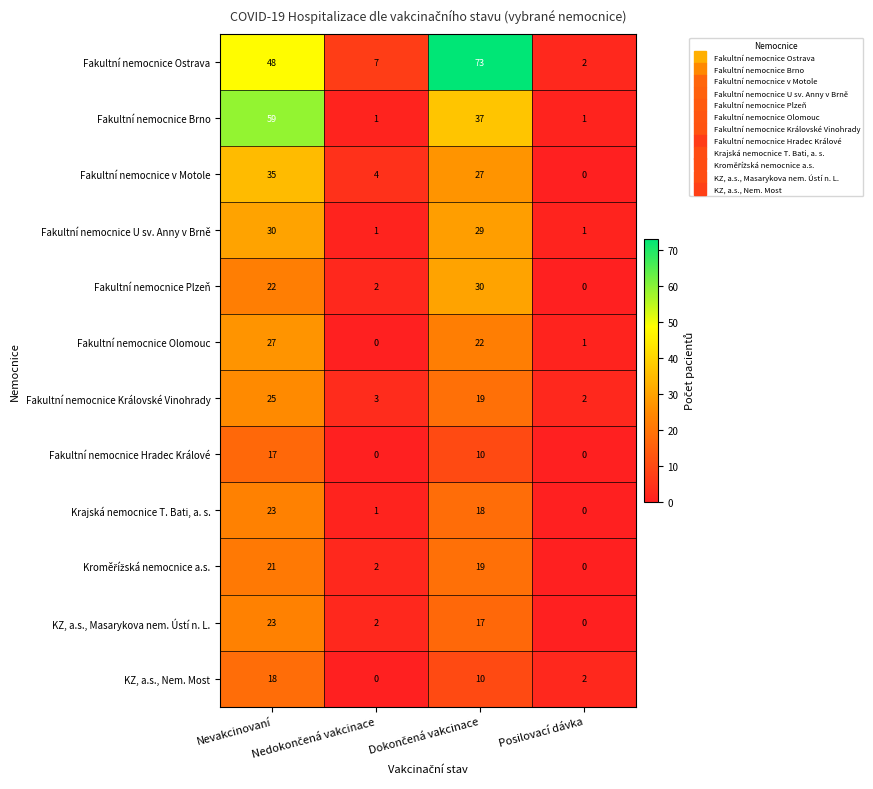

Which series has the largest range (max minus min)?

Fakultní nemocnice Ostrava